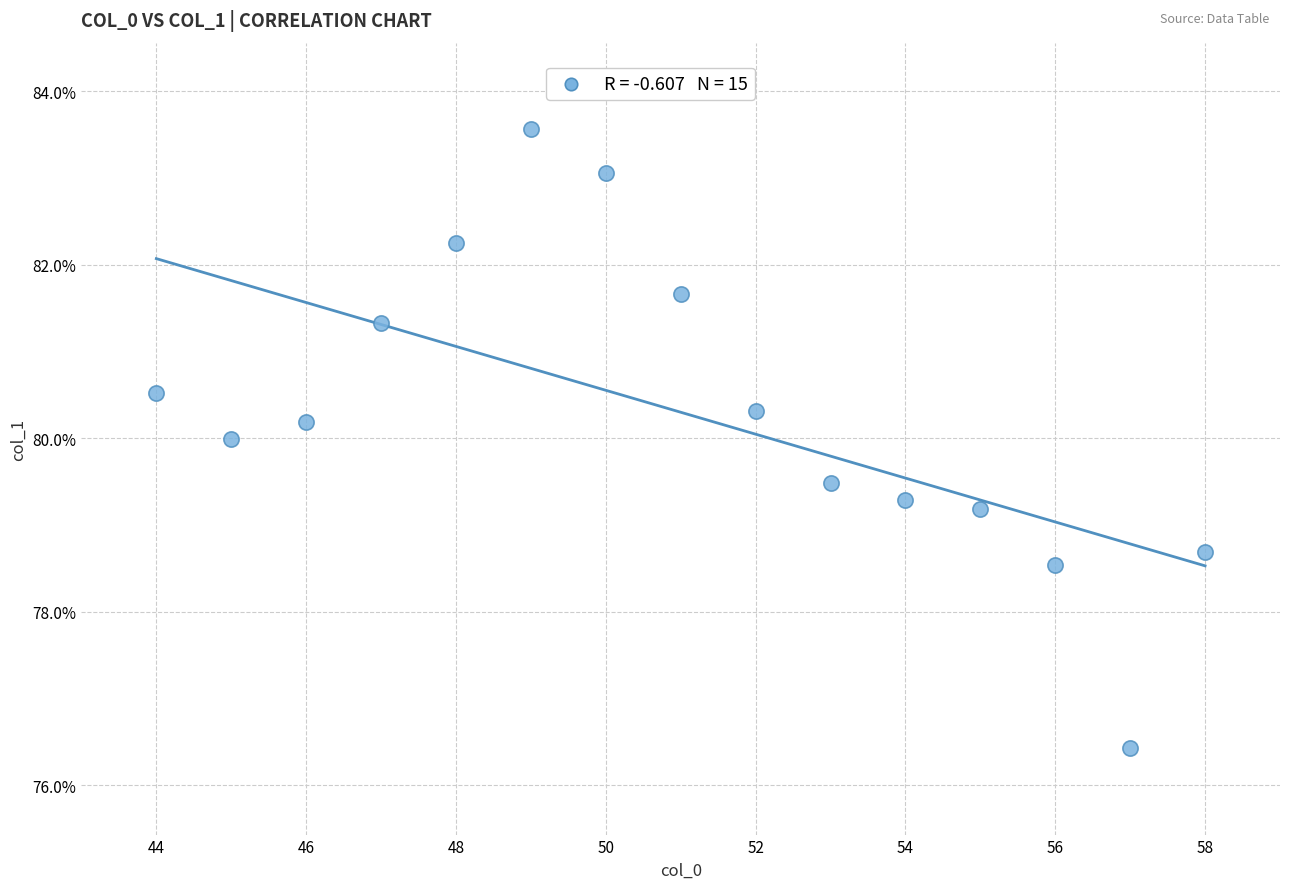

What is the range of X values (max minus min)?

14.0